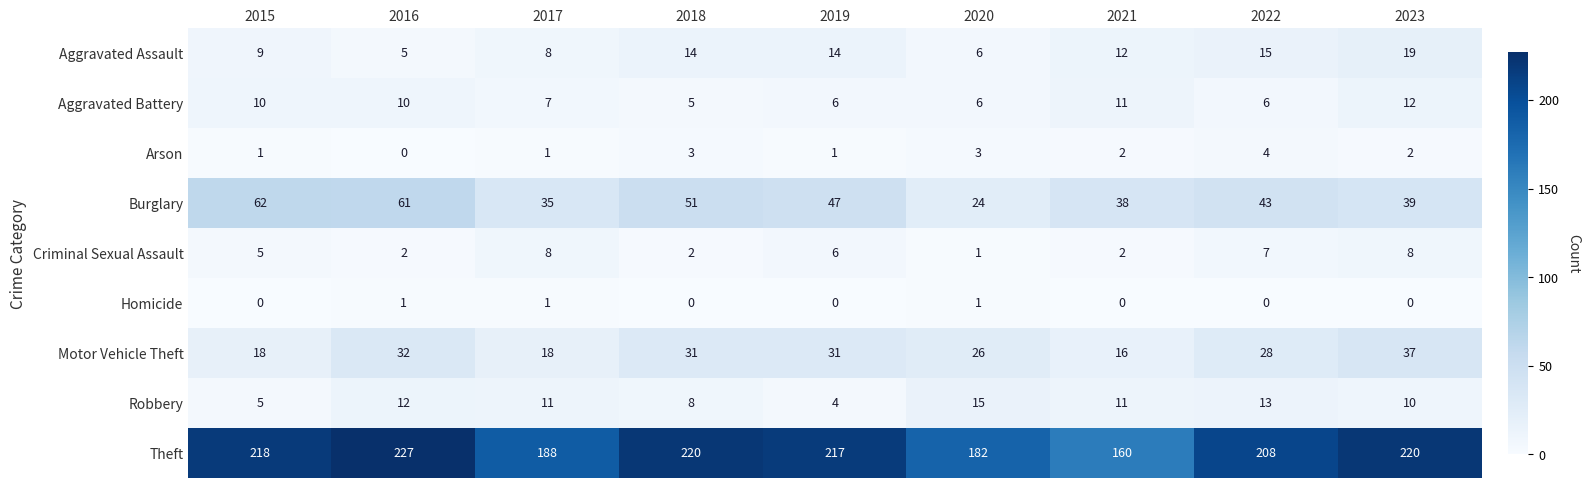

What is the average value of the Theft series?

204